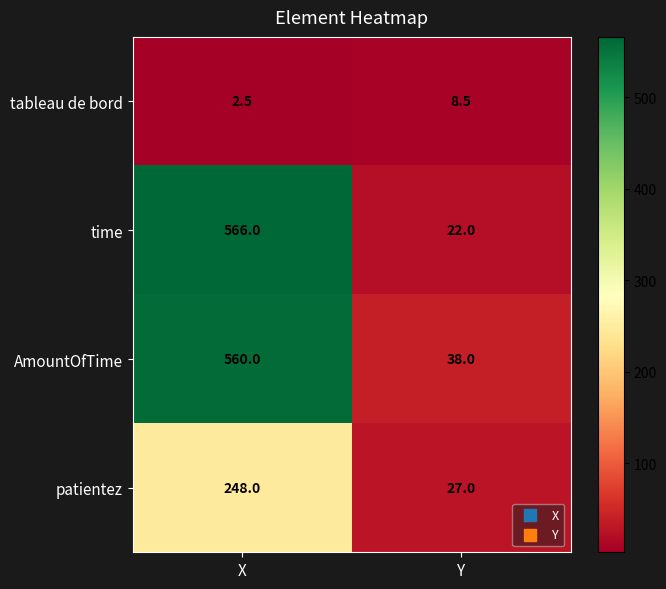

What is the total value across all series at X?

1376.5